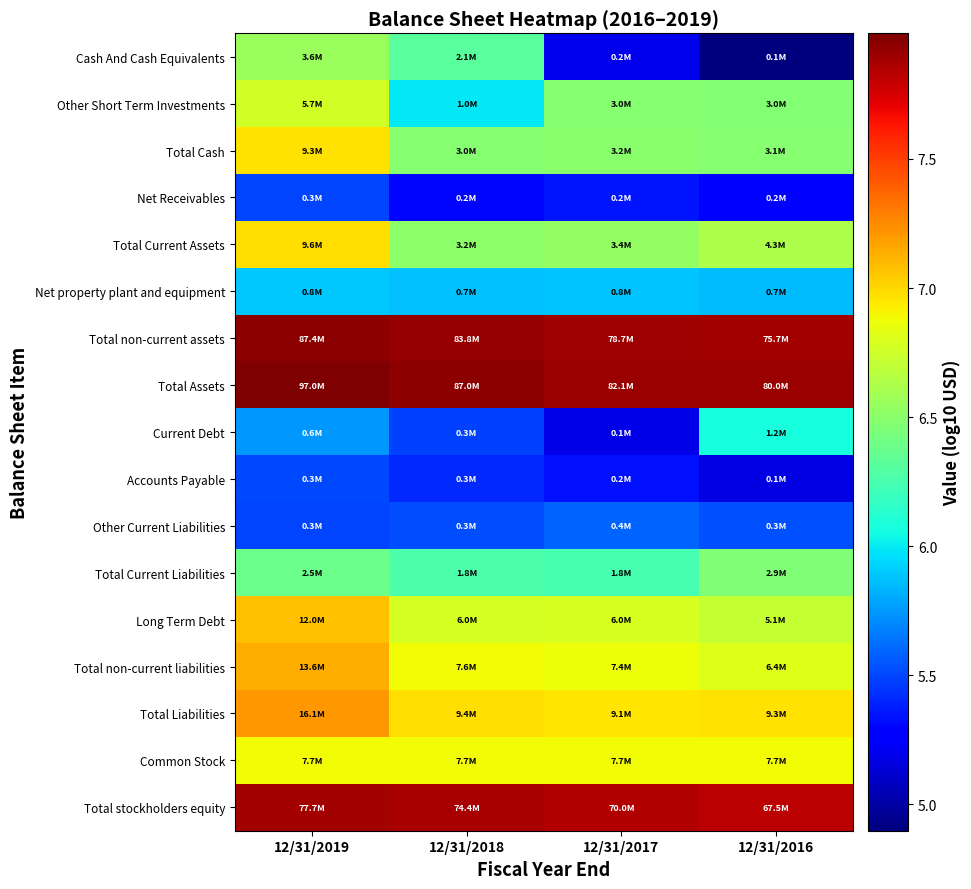

Which series has the largest total across all categories?

Total Assets